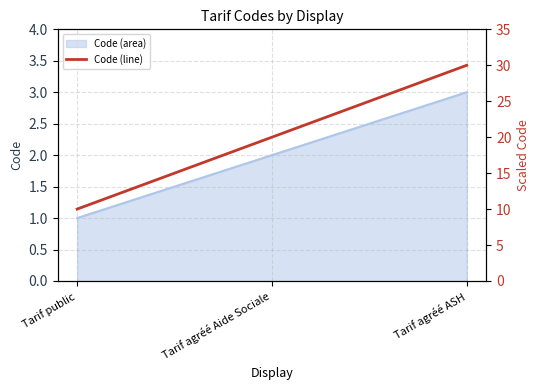

Approximately how many times larger is the value at Tarif public compared to Tarif agréé Aide Sociale?

0.5